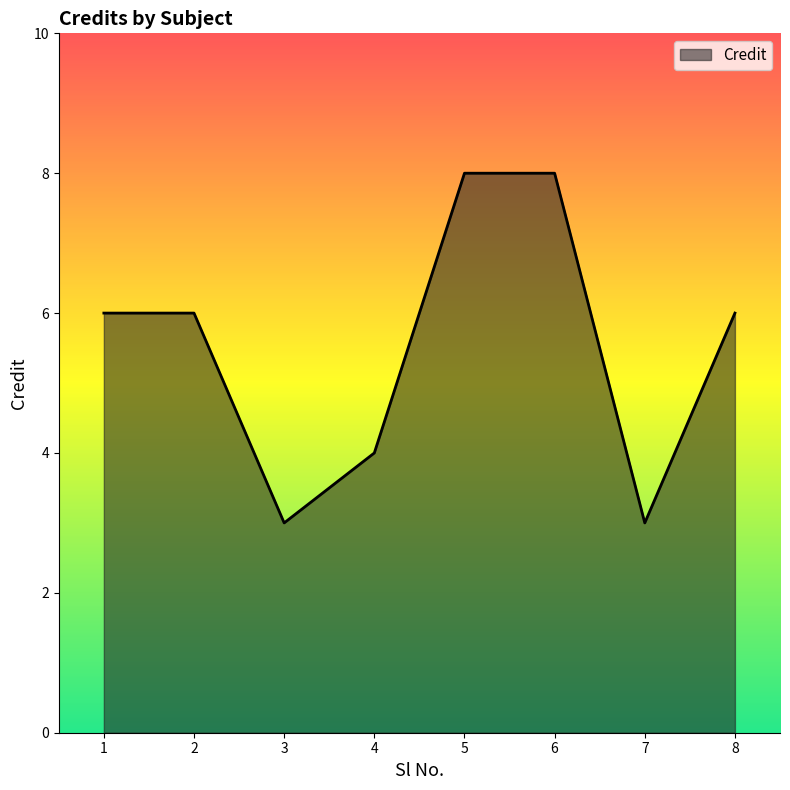

Read the value at 6.

8